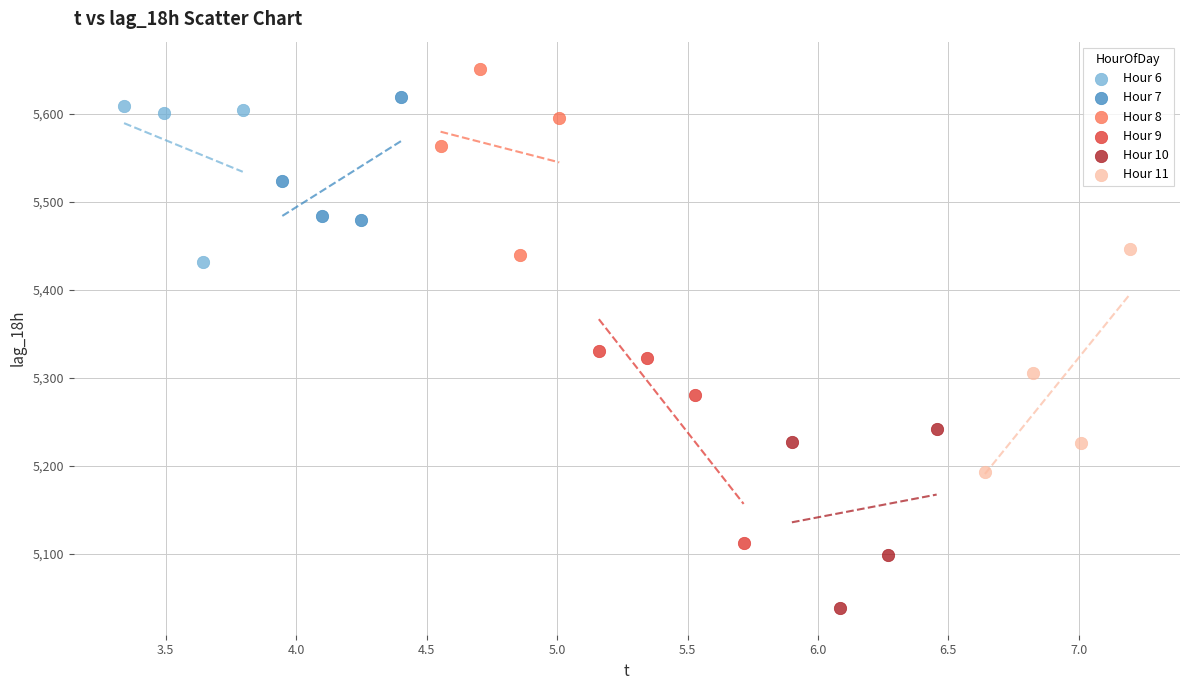

Which series reaches the minimum Y coordinate?

Hour 10